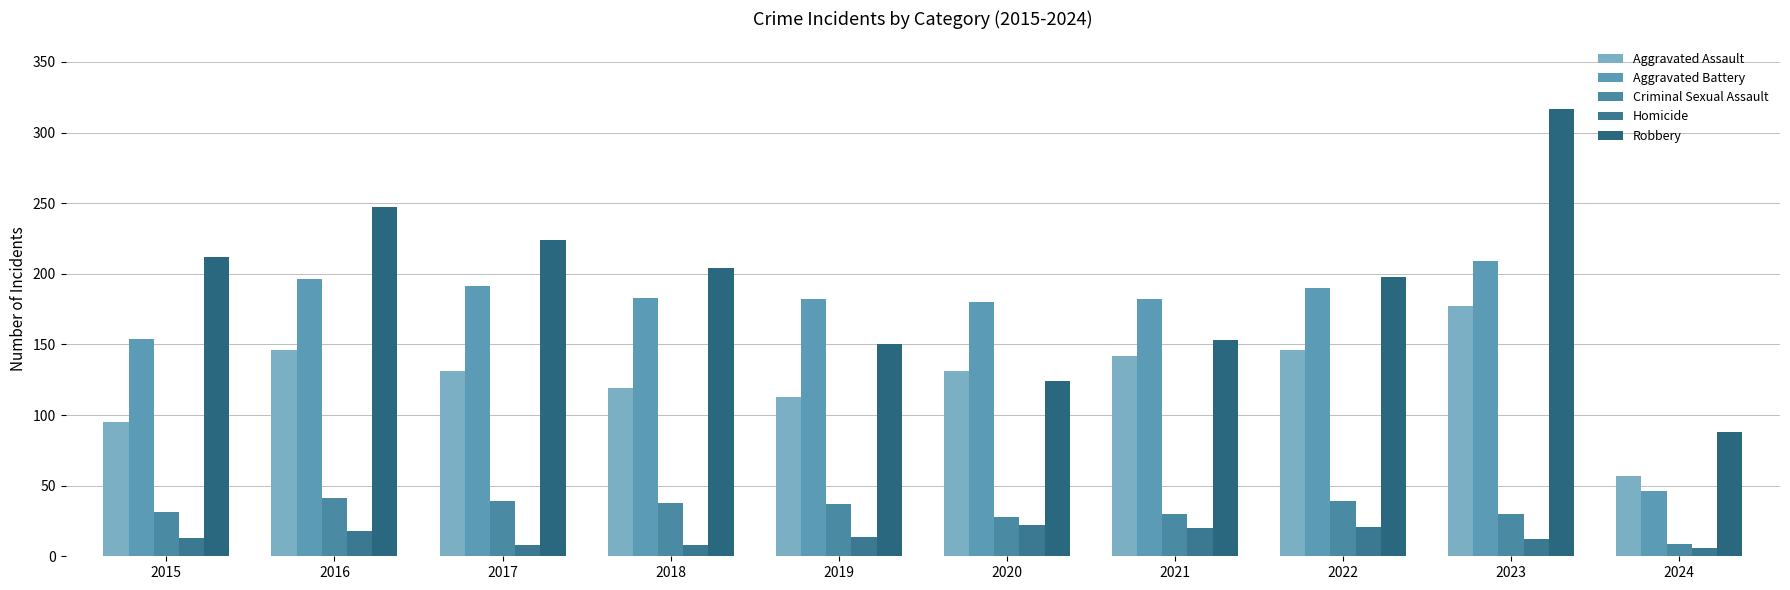

Which series has the largest range (max minus min)?

Robbery